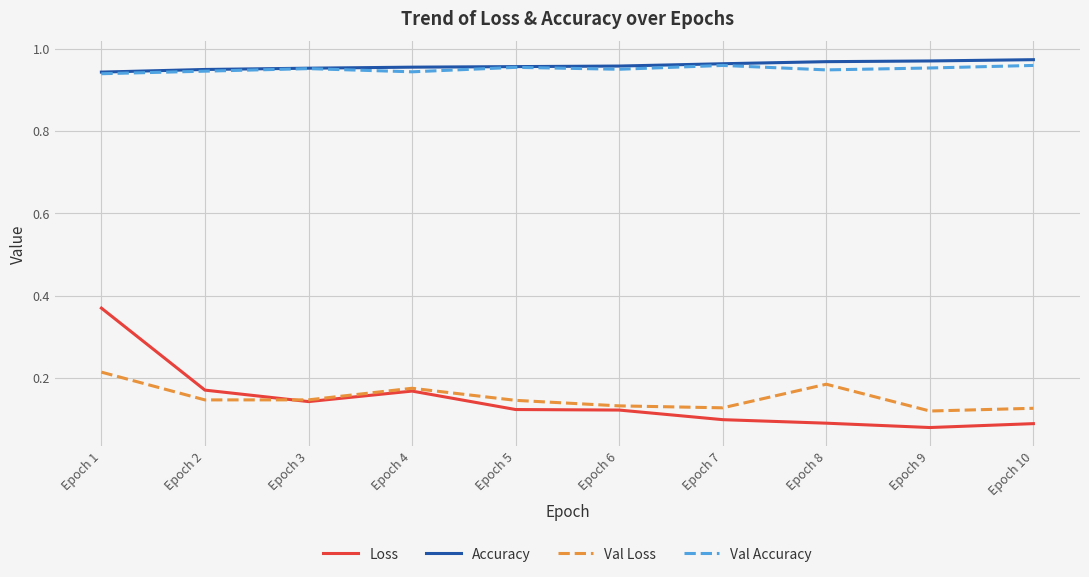

Count the number of data series in this chart.

4